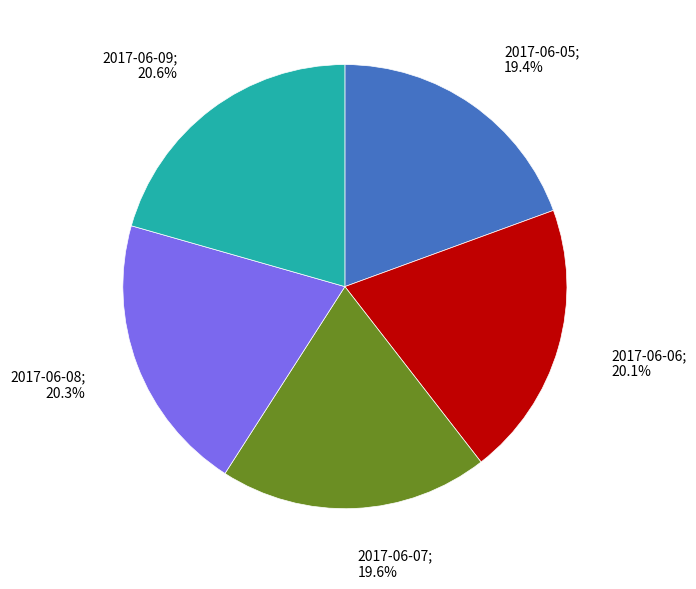

Is there any slice that represents more than half of the pie?

No